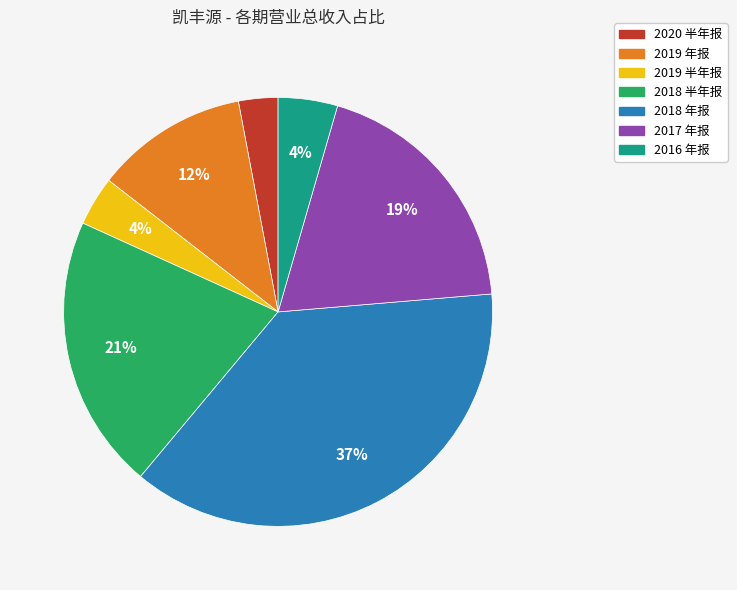

What percentage is the 2016 年报 slice, to the nearest percent?

4%